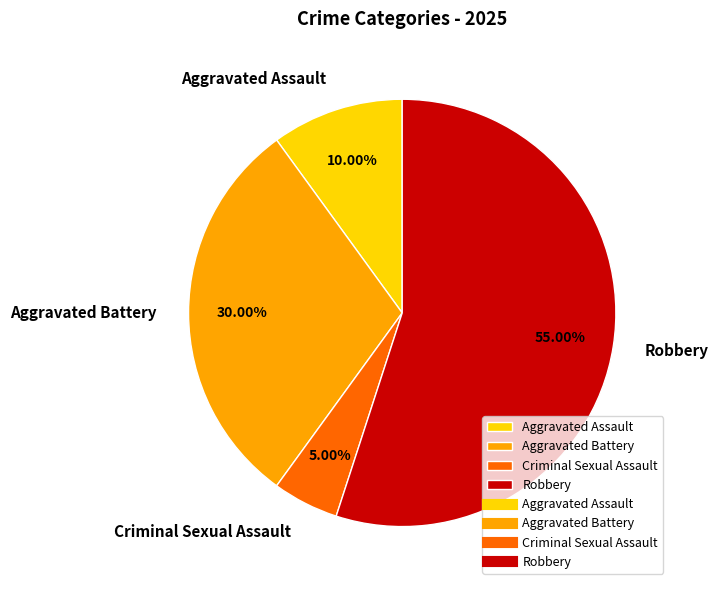

Which has a higher value, Robbery or Aggravated Battery?

Robbery